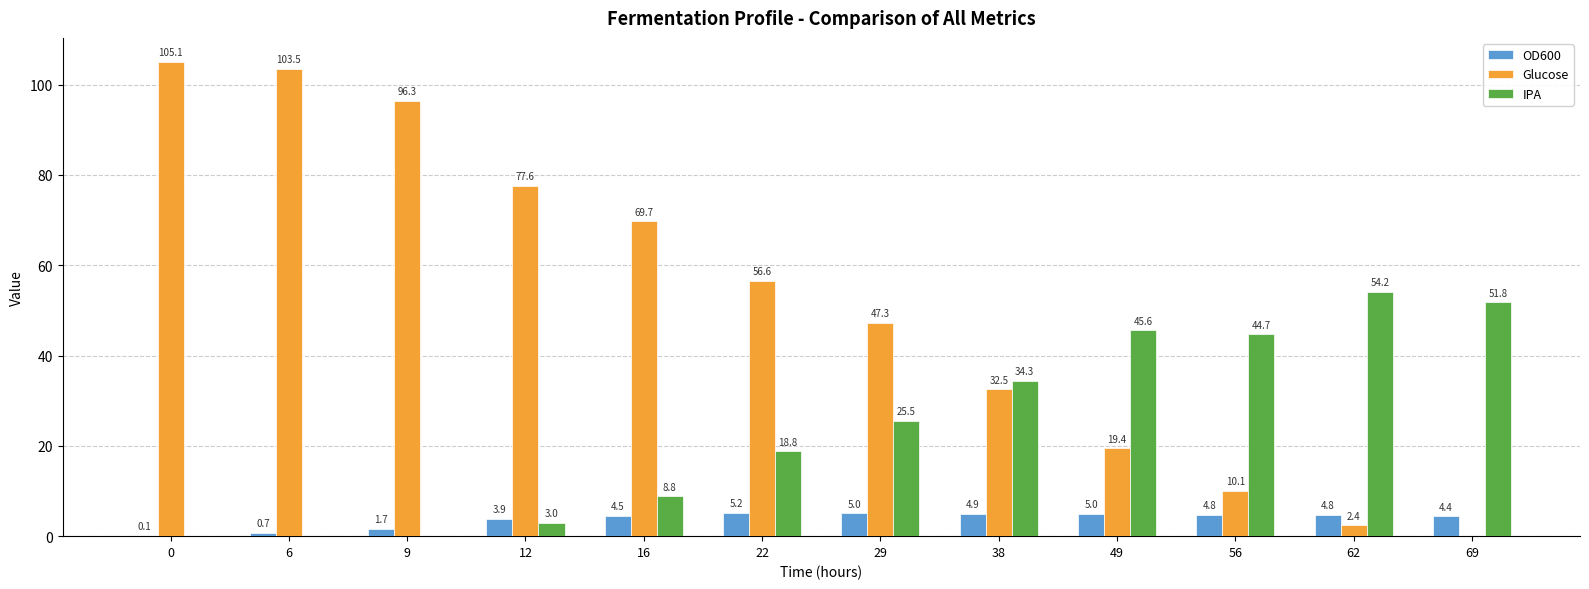

What is the sum of all OD600 values?

44.7